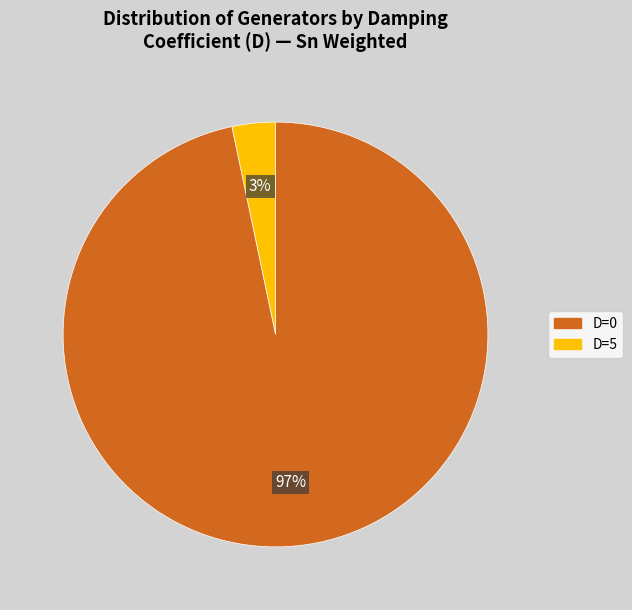

To the nearest percent, what is the average slice percentage?

50%